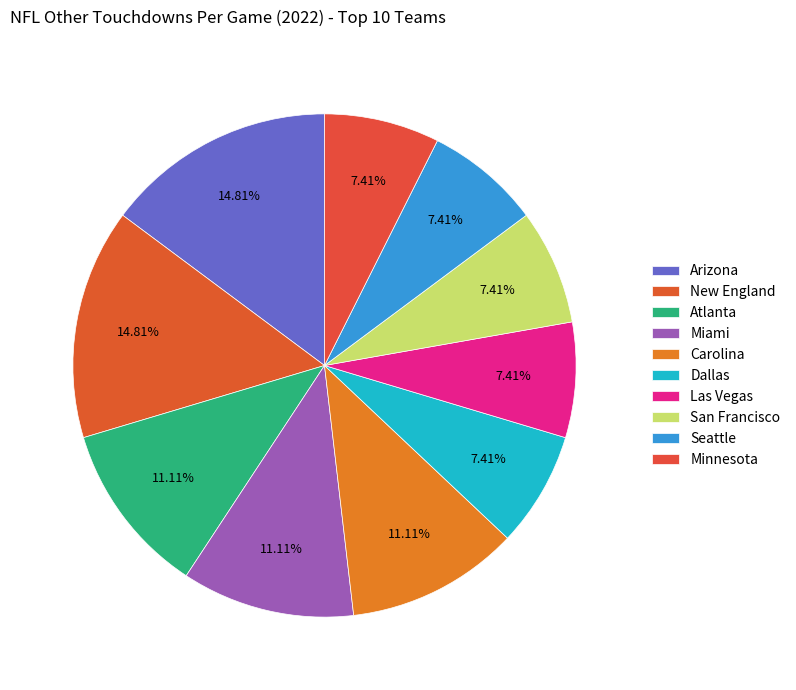

How many slices are in this pie chart?

10